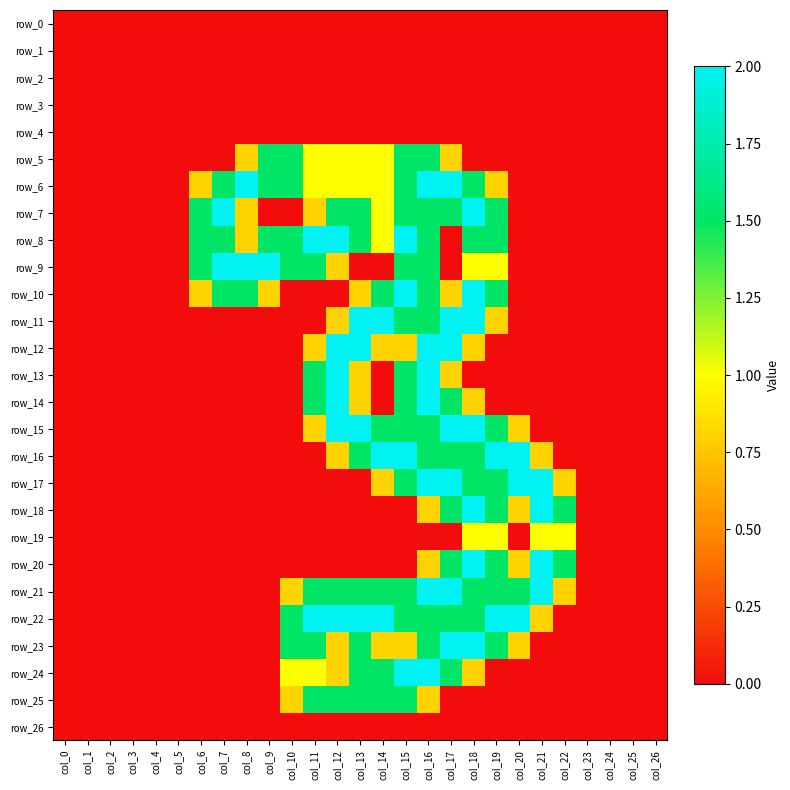

The value of row_25 at col_3 is 0.0. True or false?

True